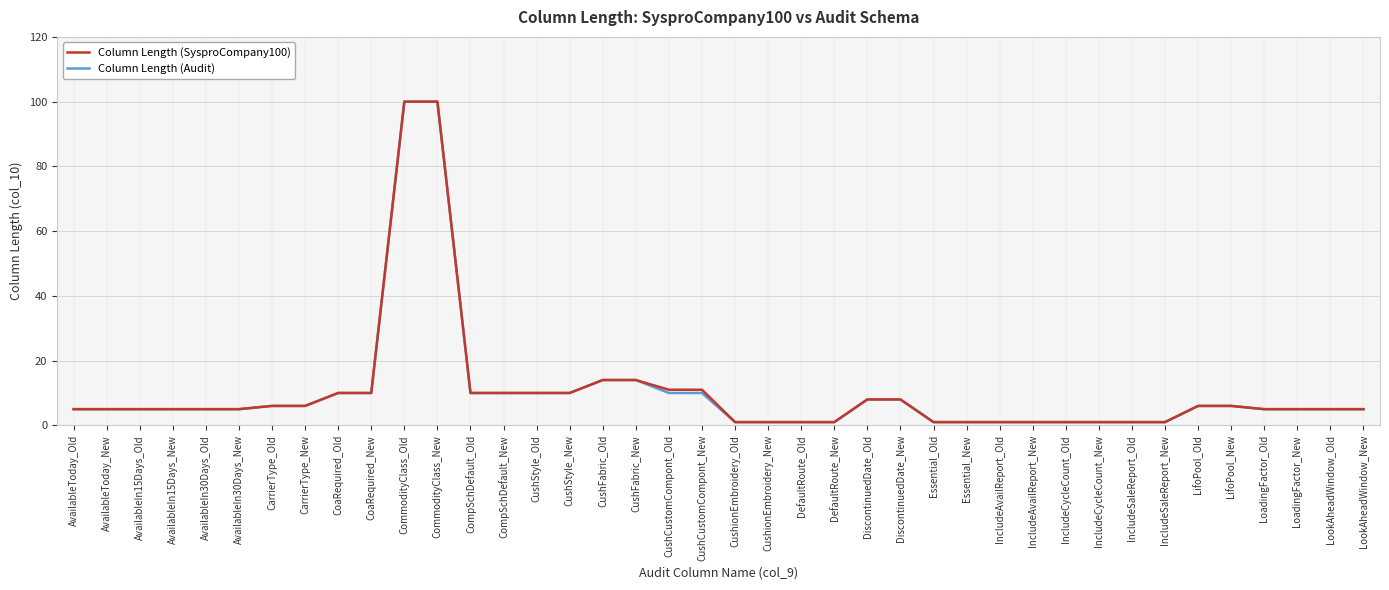

What is the minimum value shown in the chart?

1